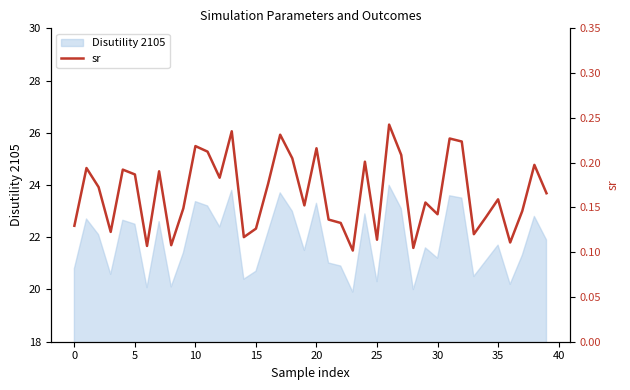

Is this an area chart (filled region under the line)?

No